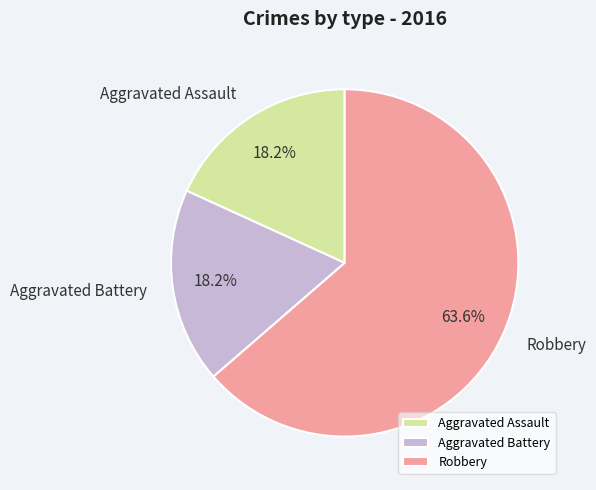

To the nearest percent, what is the difference between the Robbery and Aggravated Battery slice percentages?

45%